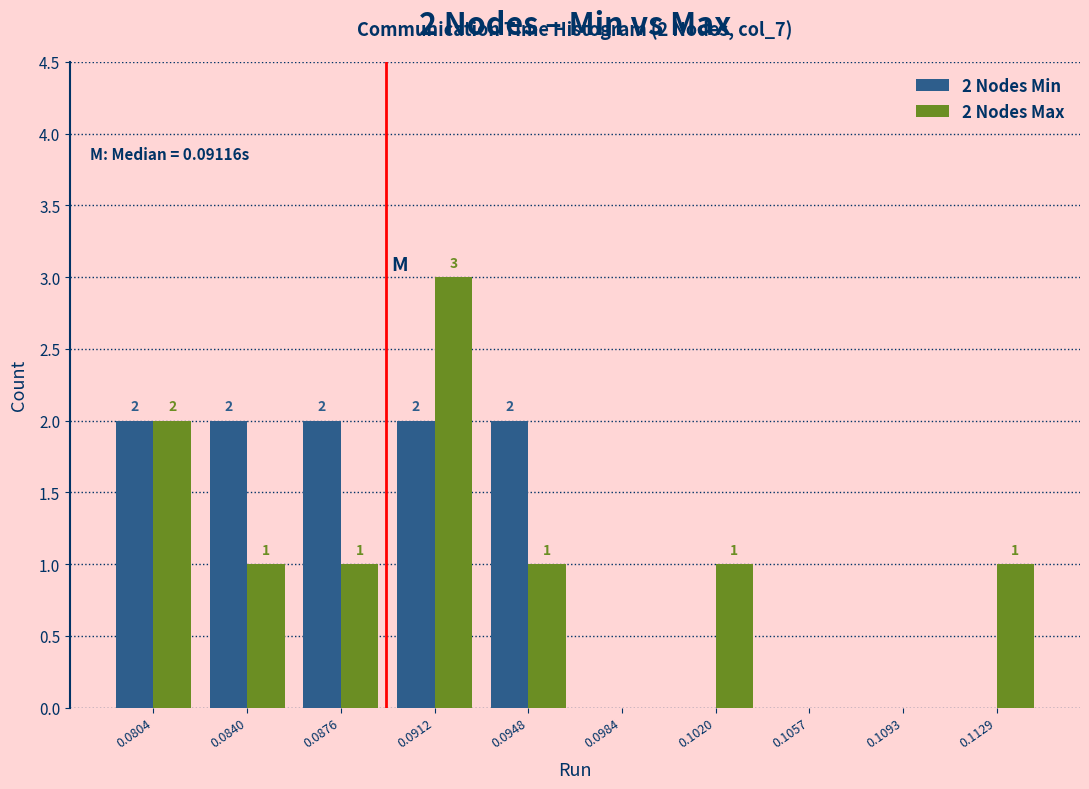

Reading right to left, list all the values displayed in this chart.

2 Nodes Min: 0.1129=0	0.1093=0	0.1057=0	0.1020=0	0.0984=0	0.0948=2	0.0912=2	0.0876=2	0.0840=2	0.0804=2
2 Nodes Max: 0.1129=1	0.1093=0	0.1057=0	0.1020=1	0.0984=0	0.0948=1	0.0912=3	0.0876=1	0.0840=1	0.0804=2